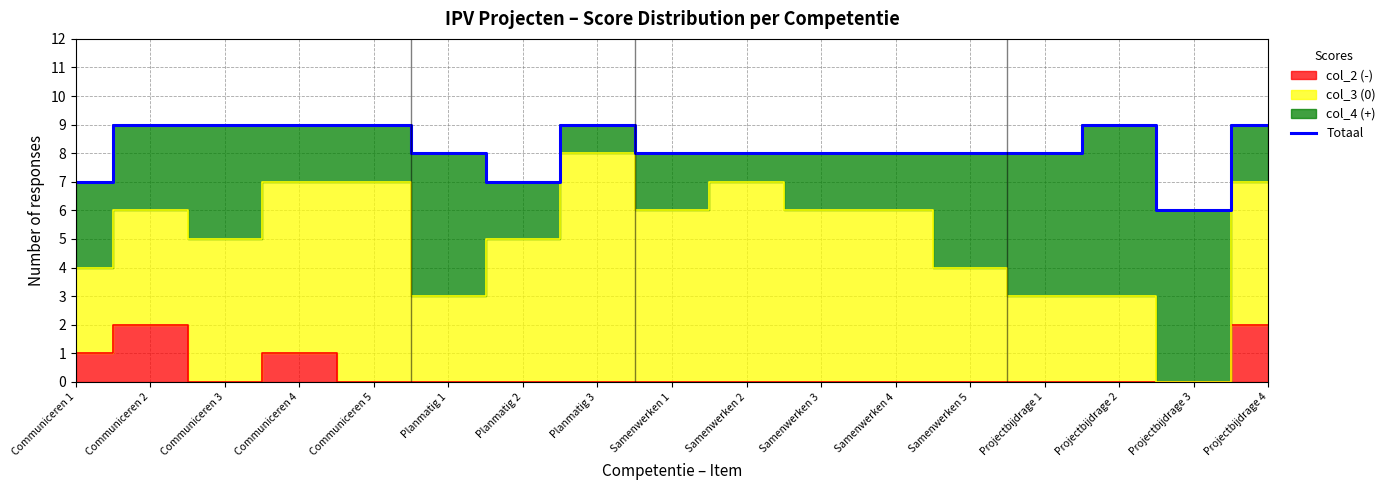

Approximately how many times larger is the value at Communiceren 1 compared to Samenwerken 5?

0.9